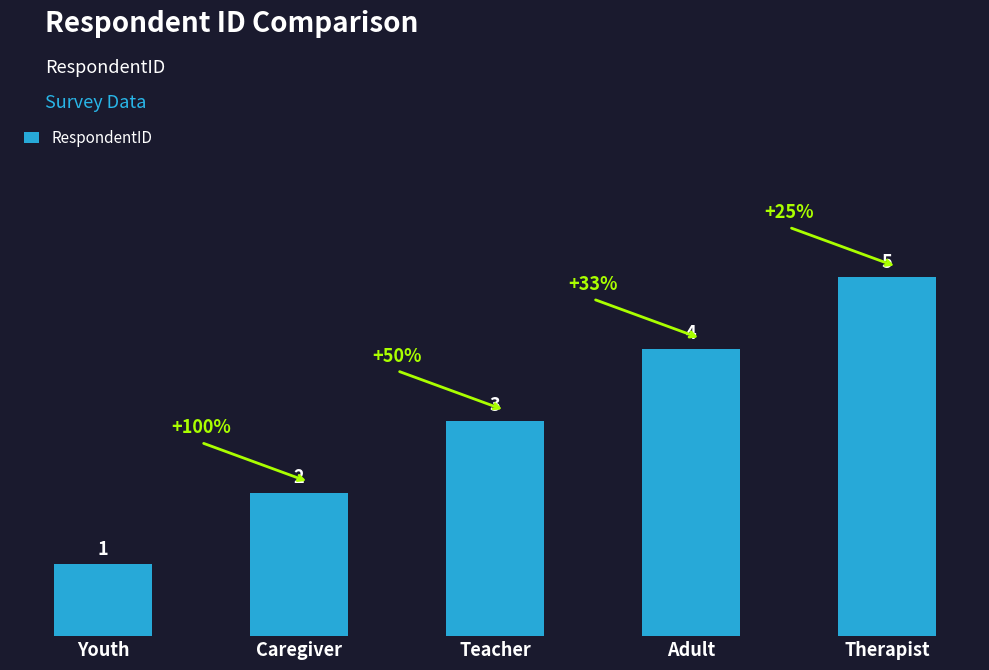

Count the values in the range 2 to 4.

3